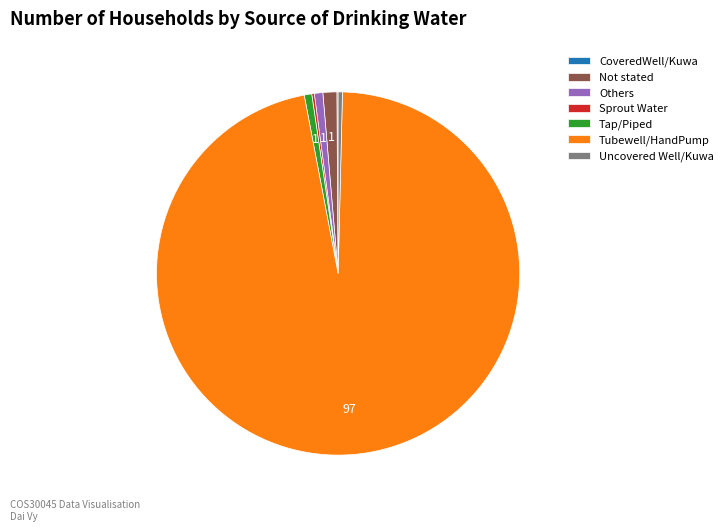

Is it true that Others is 1% of the pie?

True